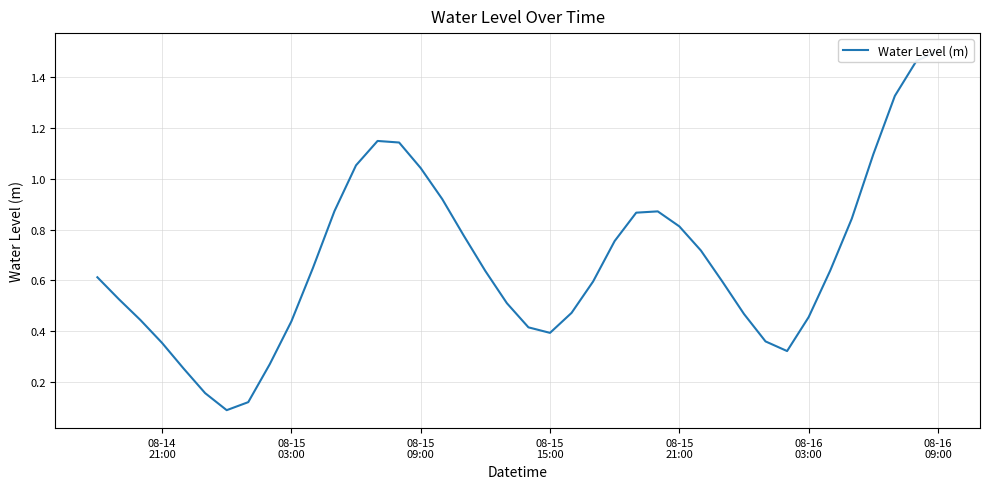

How many data points does each series have?

40